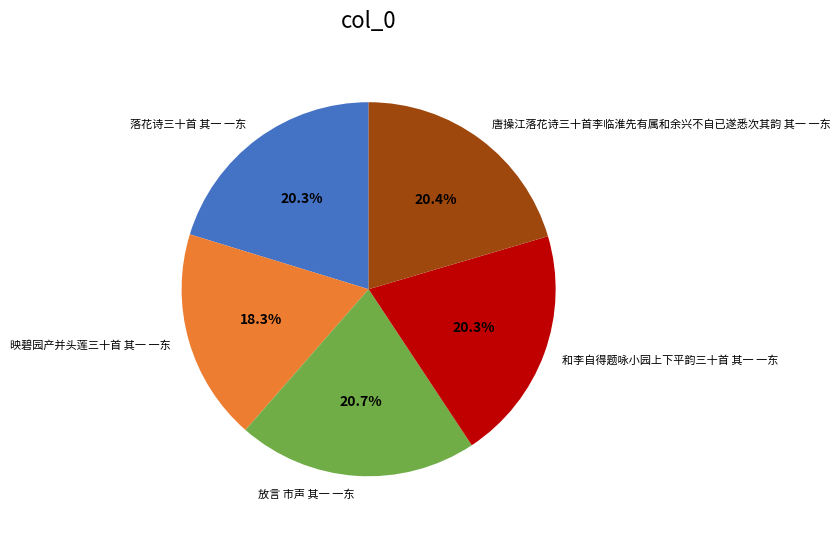

Is it true that 放言 市声 其一 一东 is 32% of the pie?

False